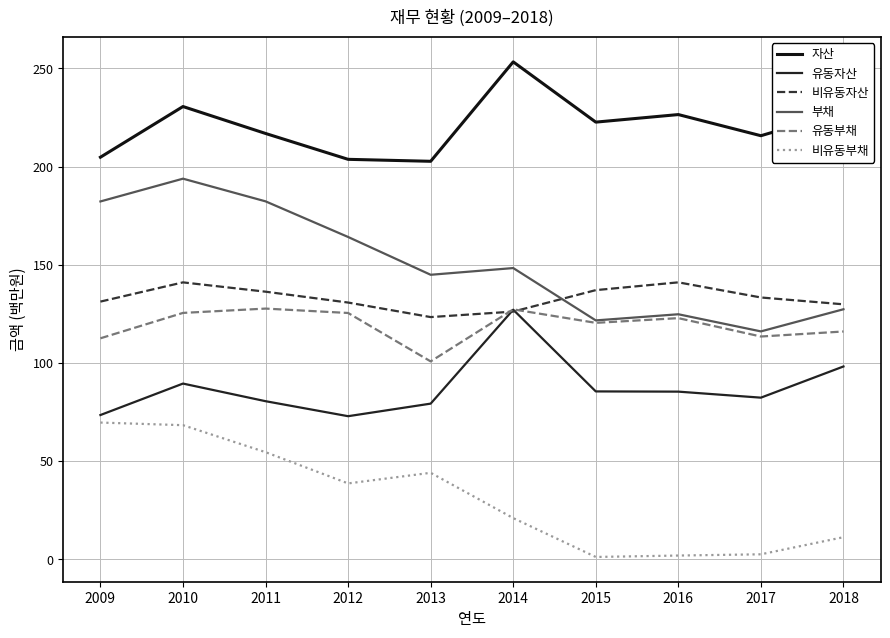

How many lines are shown in the chart?

6